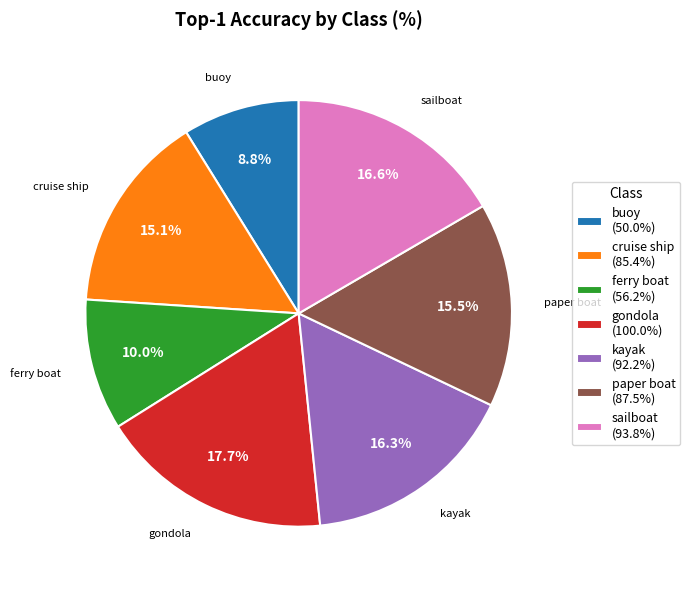

To the nearest percent, what is the difference between the largest and smallest slice percentages?

9%